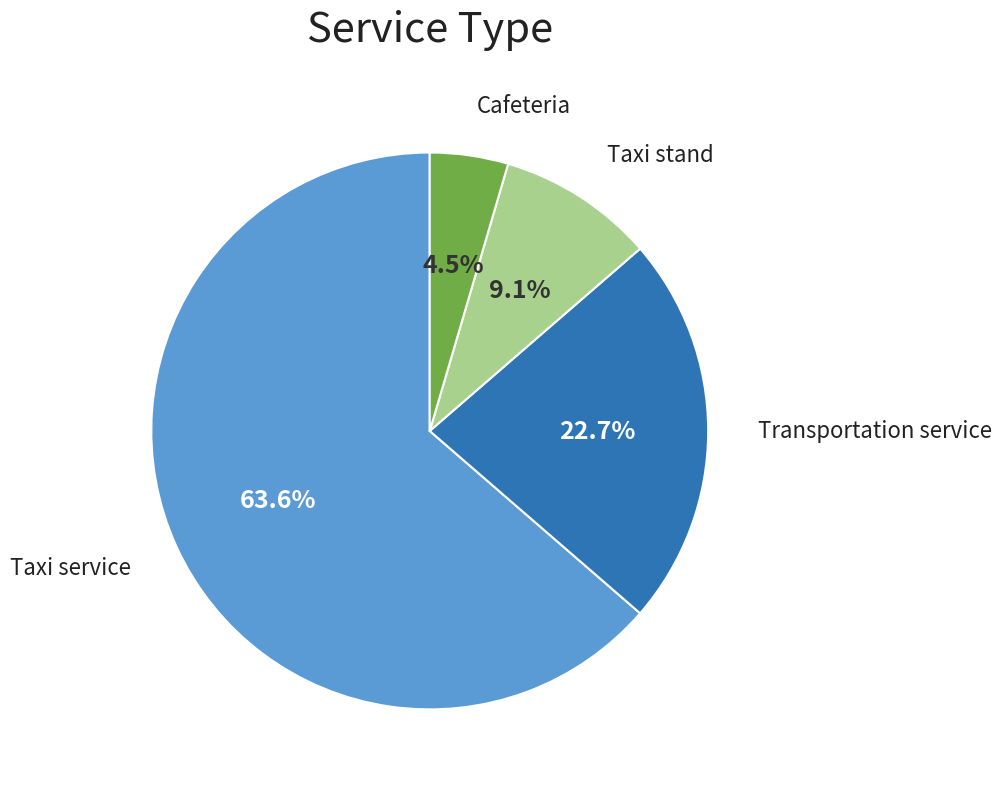

To the nearest percent, what is the average slice percentage?

25%